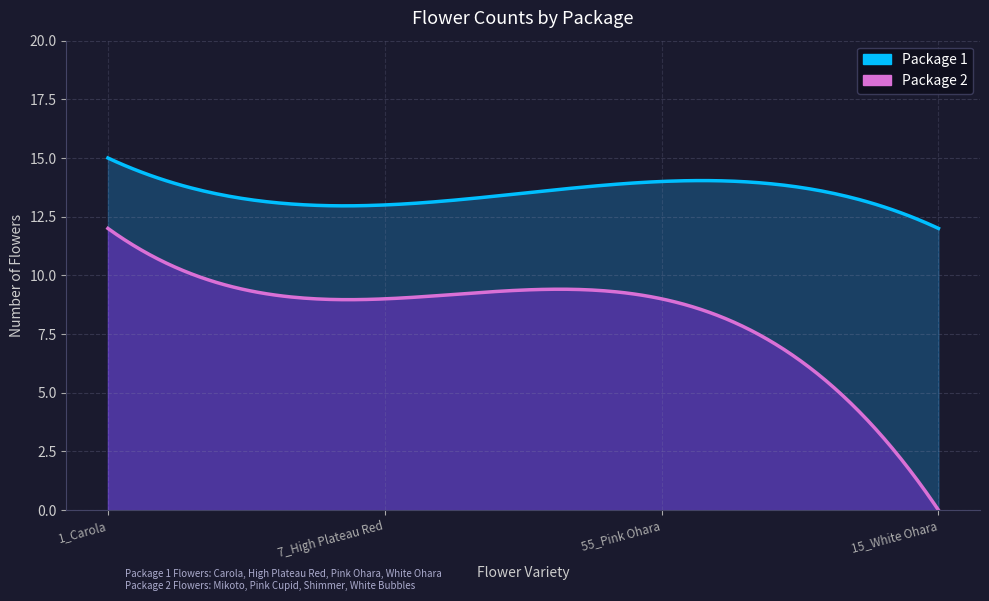

How many lines are shown in the chart?

2